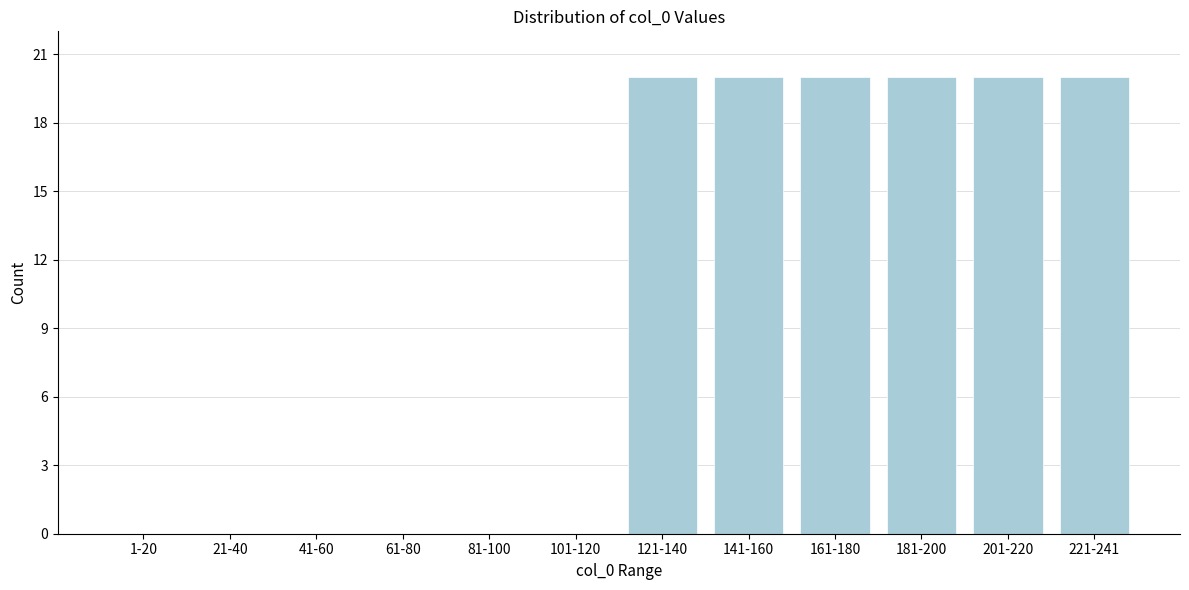

Reading left to right, list all the values displayed in this chart.

1-20=0	21-40=0	41-60=0	61-80=0	81-100=0	101-120=0	121-140=20	141-160=20	161-180=20	181-200=20	201-220=20	221-241=20